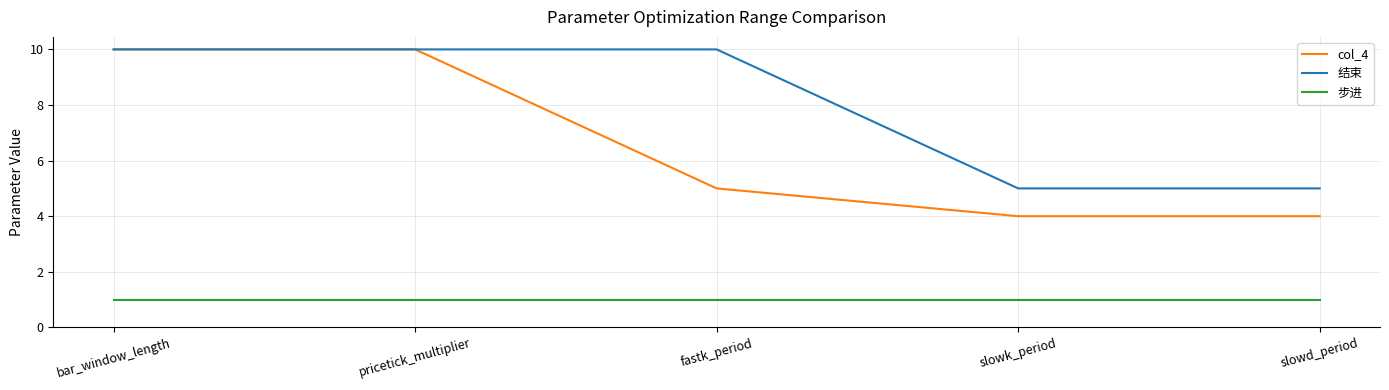

True or false: 结束 and 步进 intersect in this chart.

False